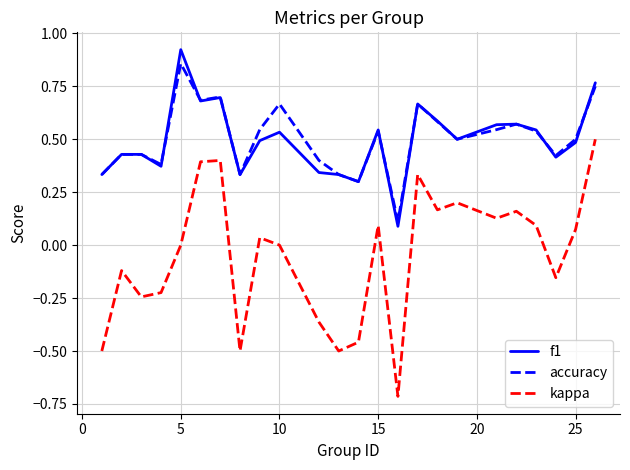

True or false: kappa and f1 intersect in this chart.

False